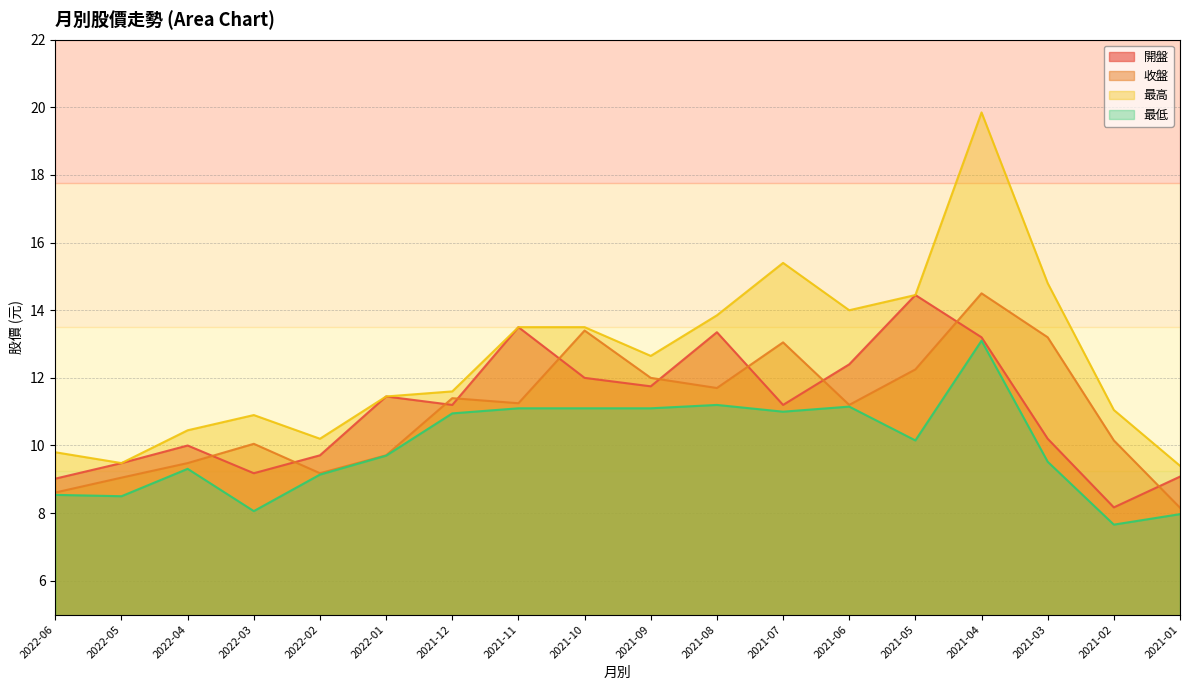

In 收盤, how many points are higher than both neighbors (excluding endpoints)?

5